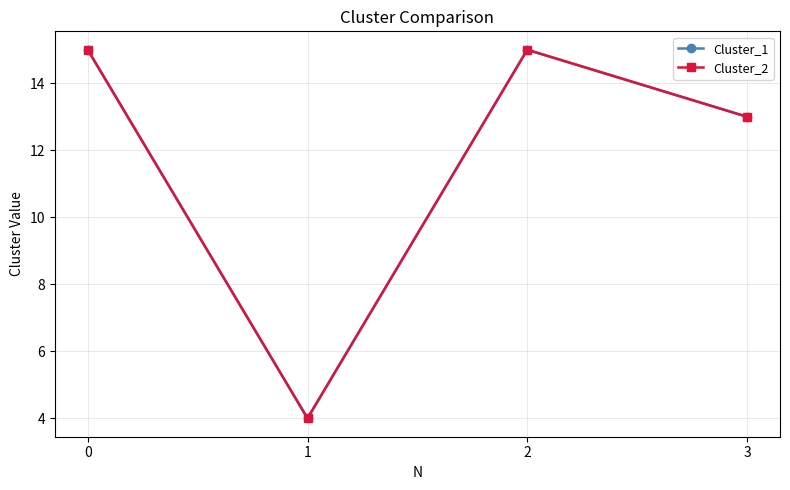

Is the value of Cluster_1 at 3 greater than the value of Cluster_2 at 3?

No